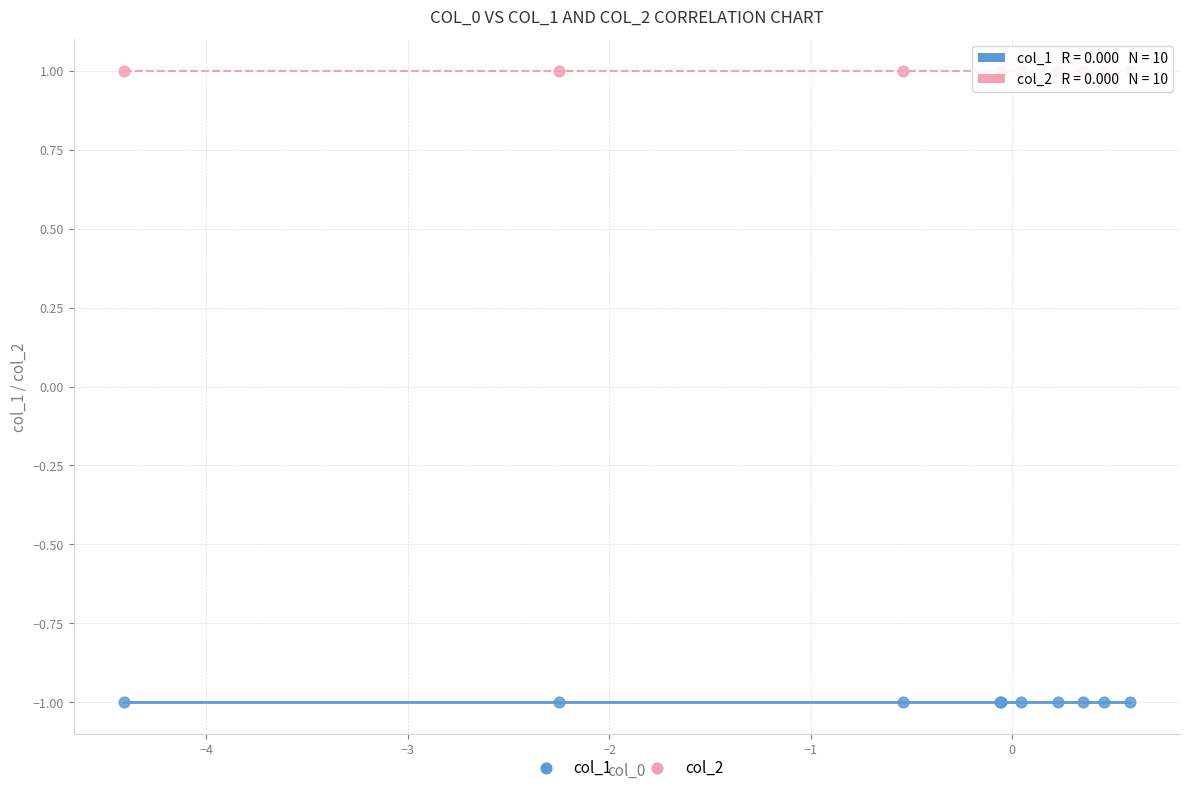

Which series reaches the maximum Y coordinate?

col_2